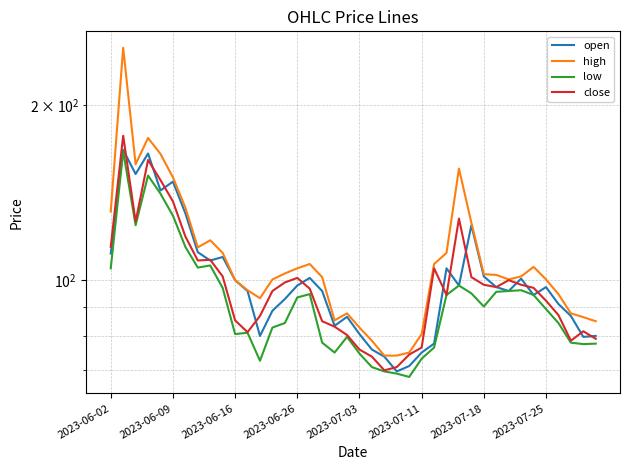

List the series in order of their peak value, lowest first.

low, open, close, high